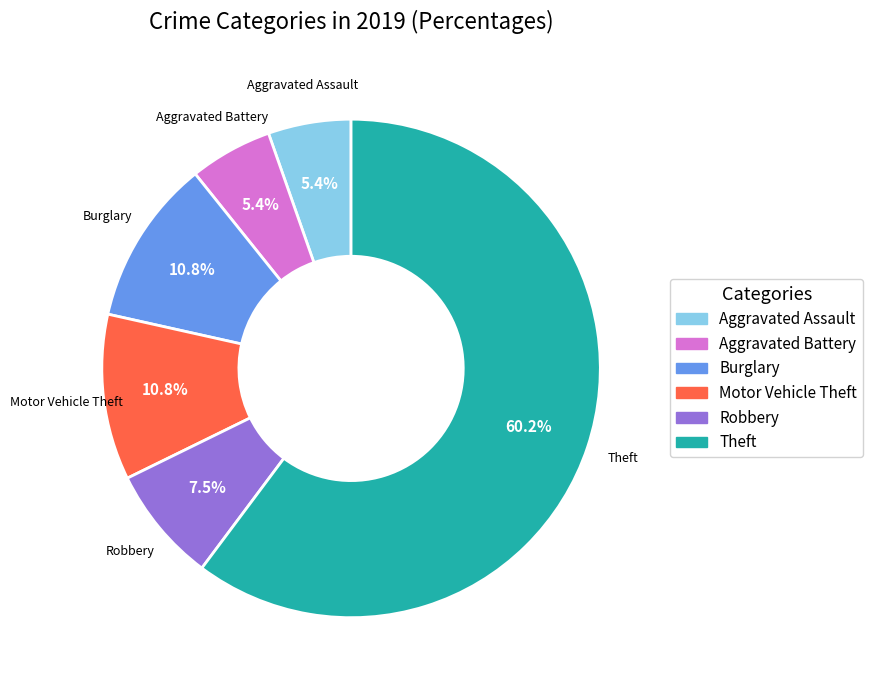

Is there any slice that represents more than half of the pie?

Yes